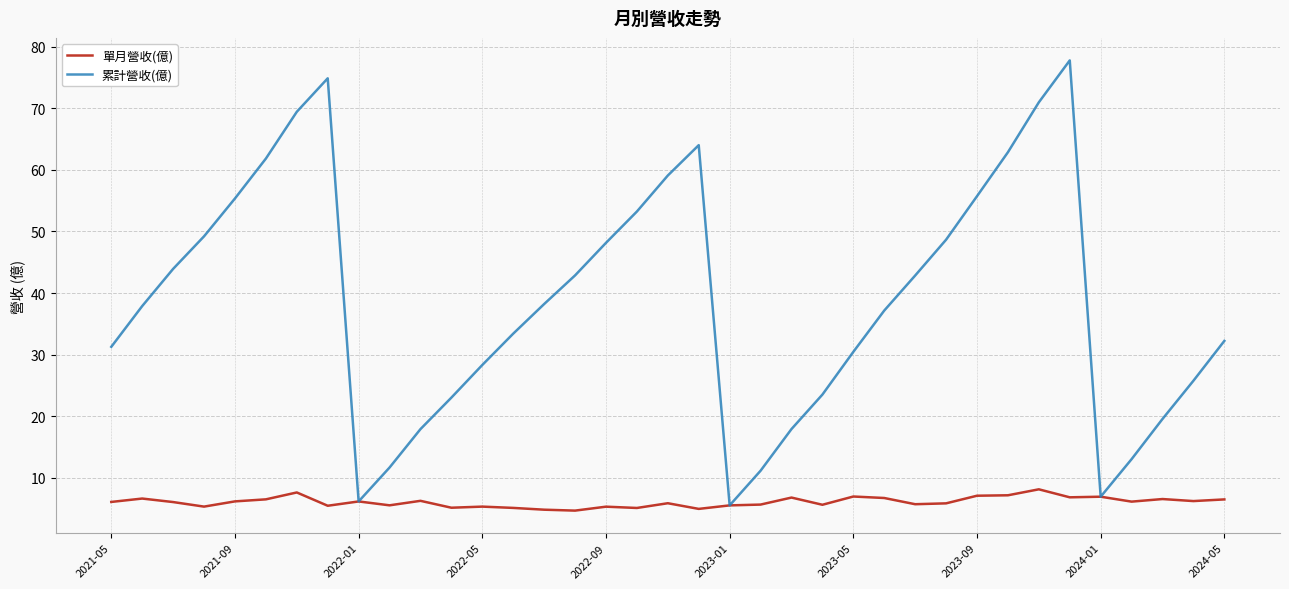

Which series has the largest range (max minus min)?

累計營收(億)